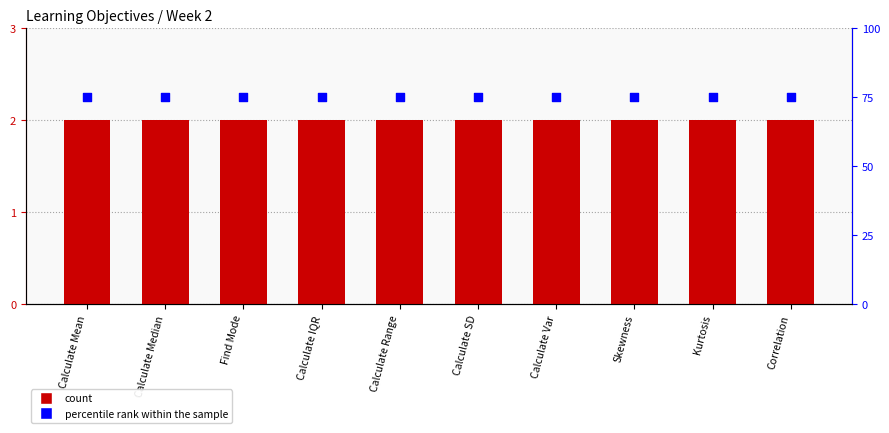

What is the total value across all series at Calculate SD?

77